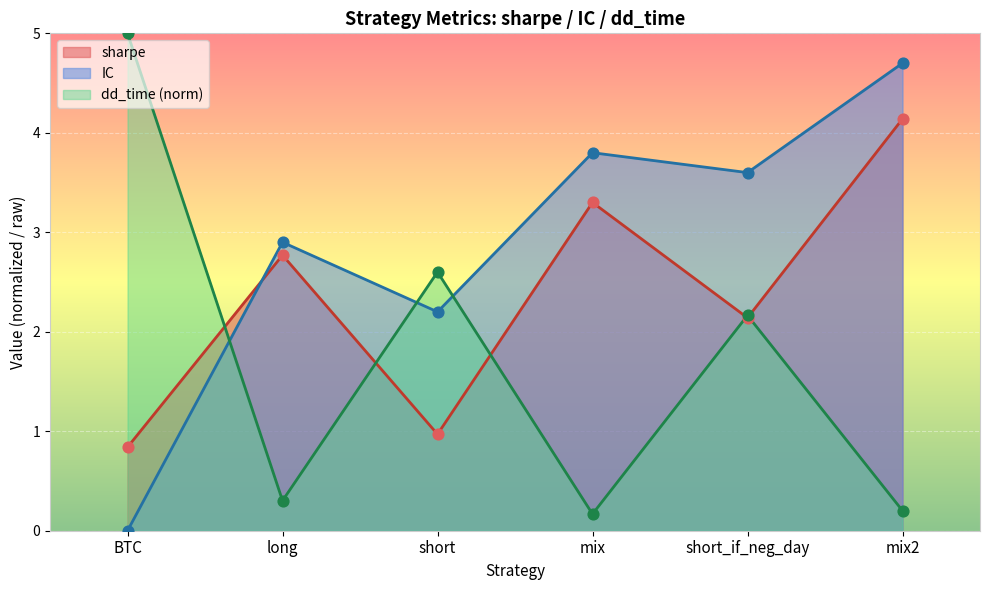

What are all the series names shown in the legend?

sharpe, IC, dd_time (norm)